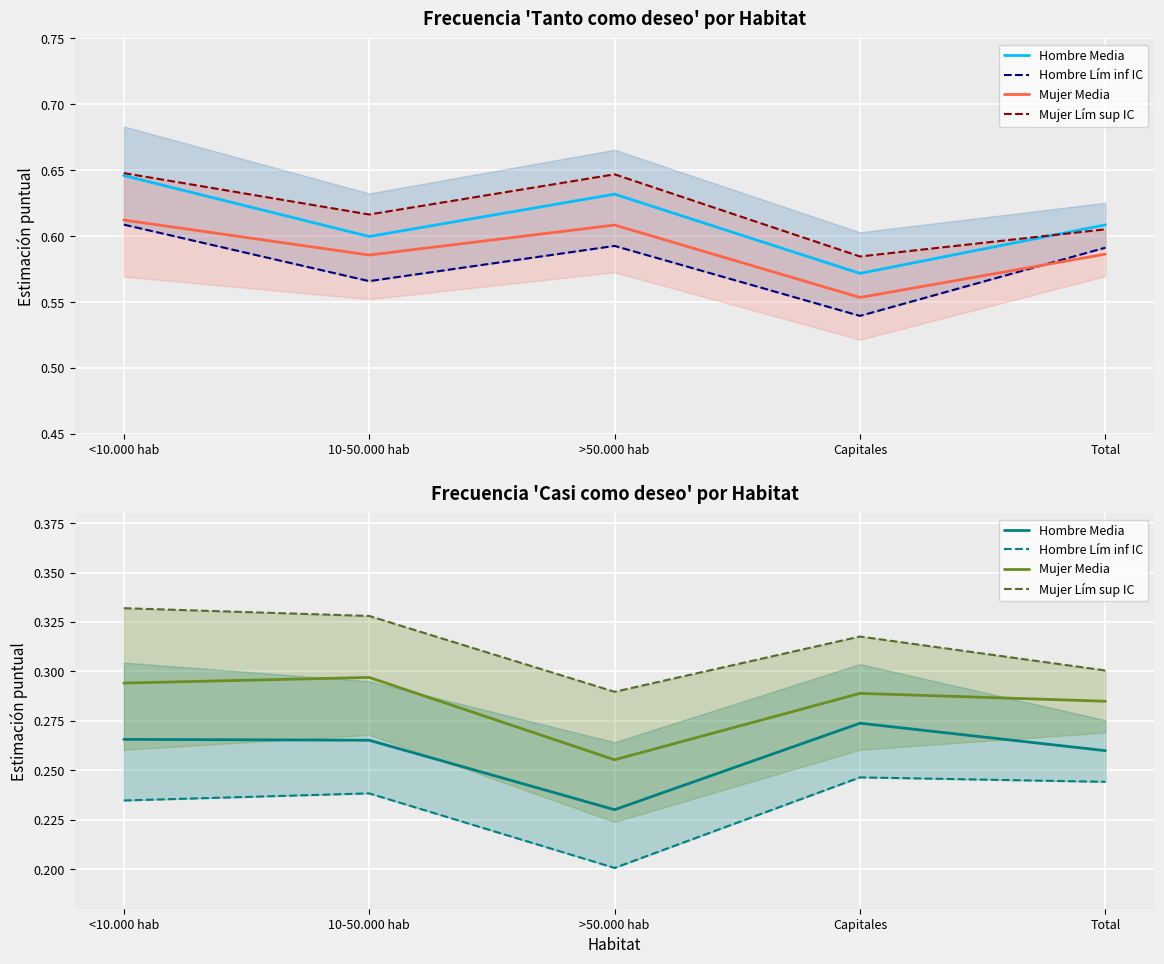

Does the chart display data point markers on the line(s)?

No